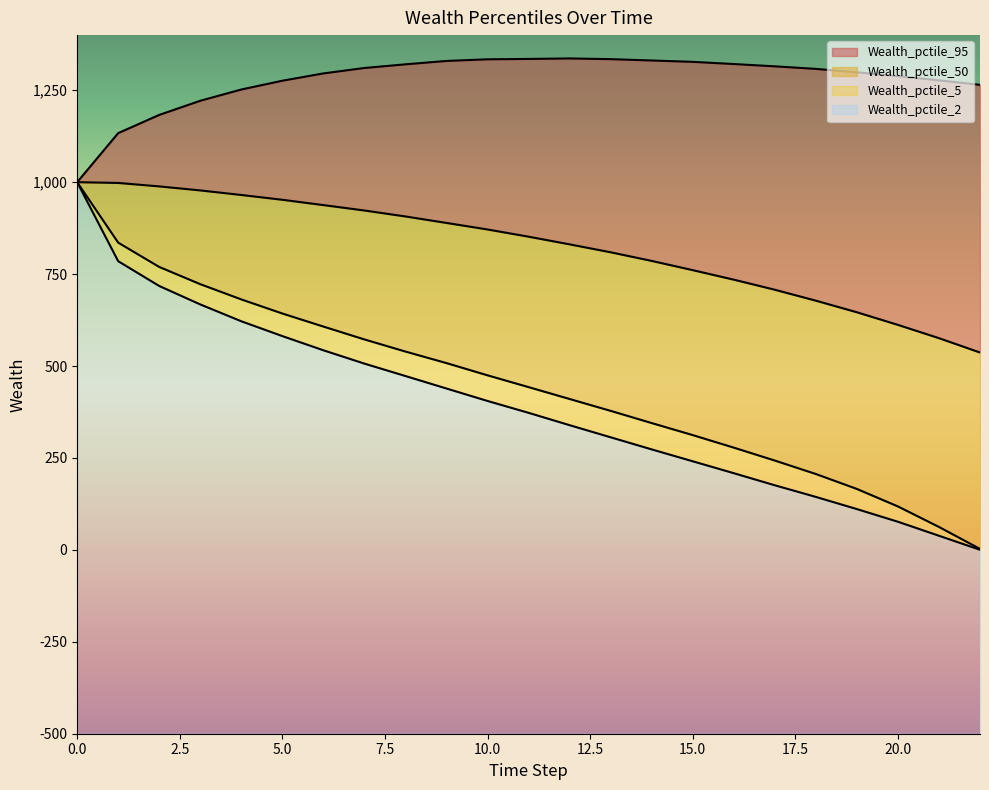

What is the difference between the second highest and minimum values in the Wealth_pctile_95 series?

335.2